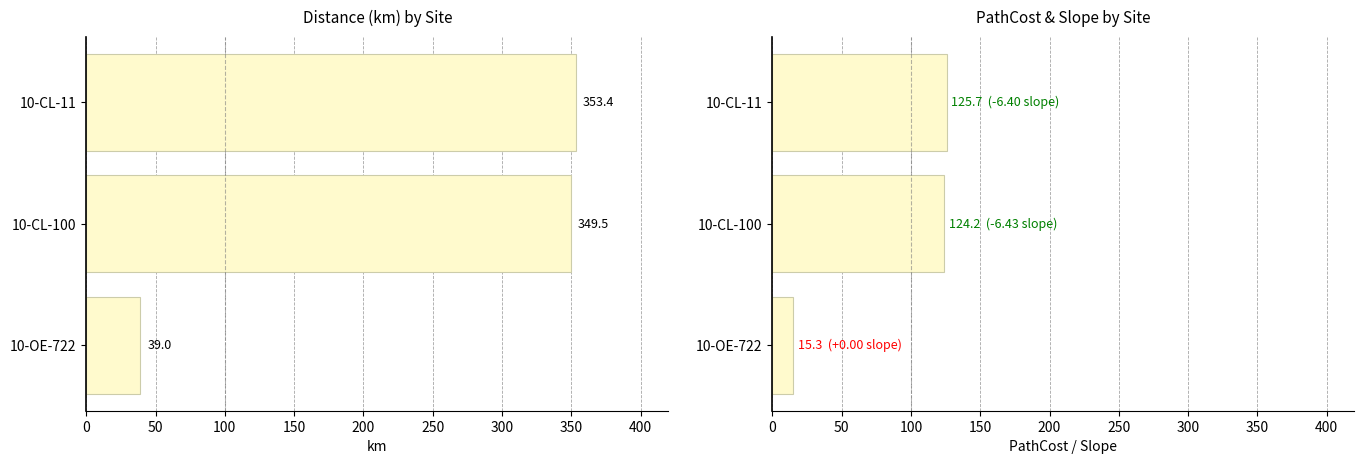

What is the greatest value displayed?

353.4